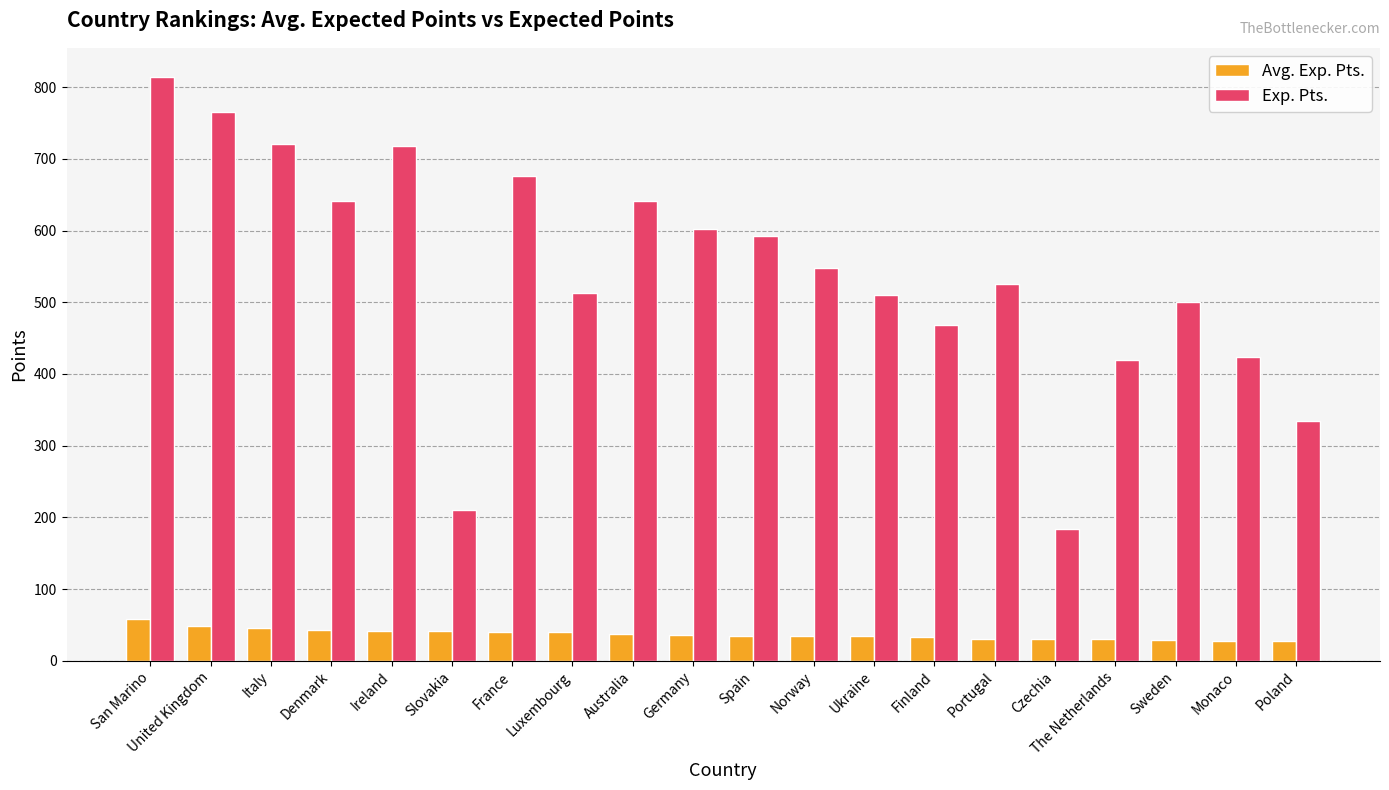

Which series has the largest range (max minus min)?

Exp. Pts.